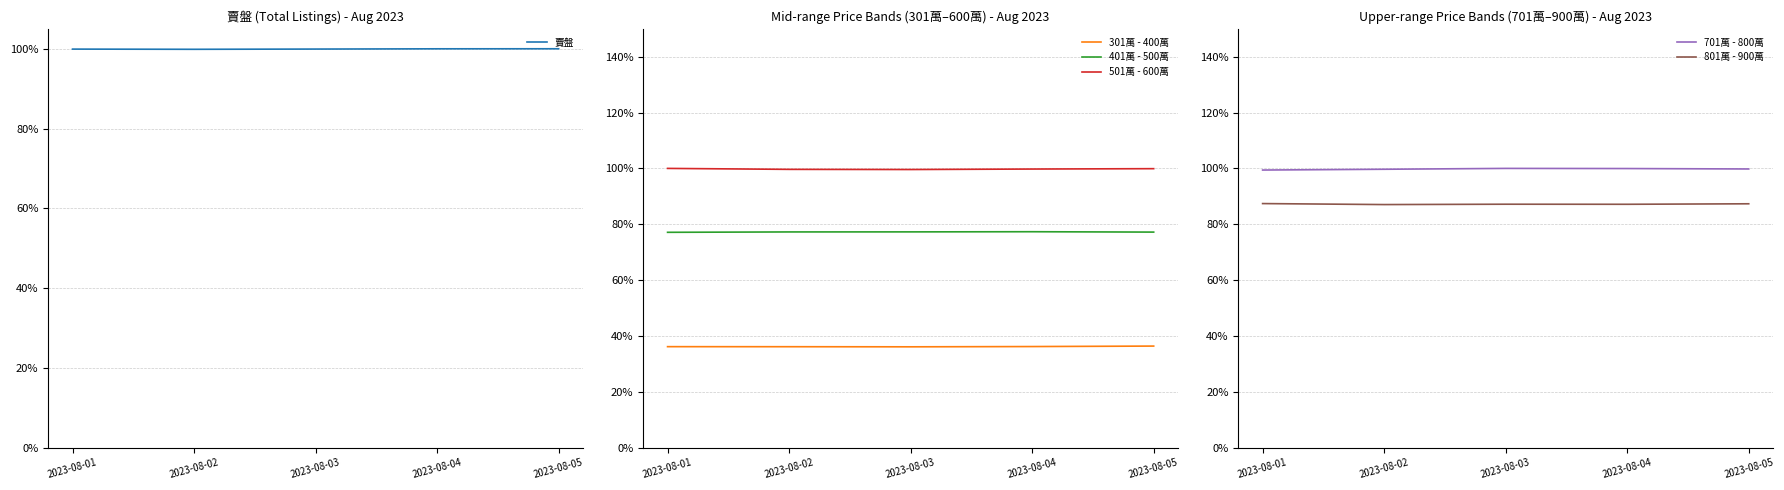

Count the number of data series in this chart.

6